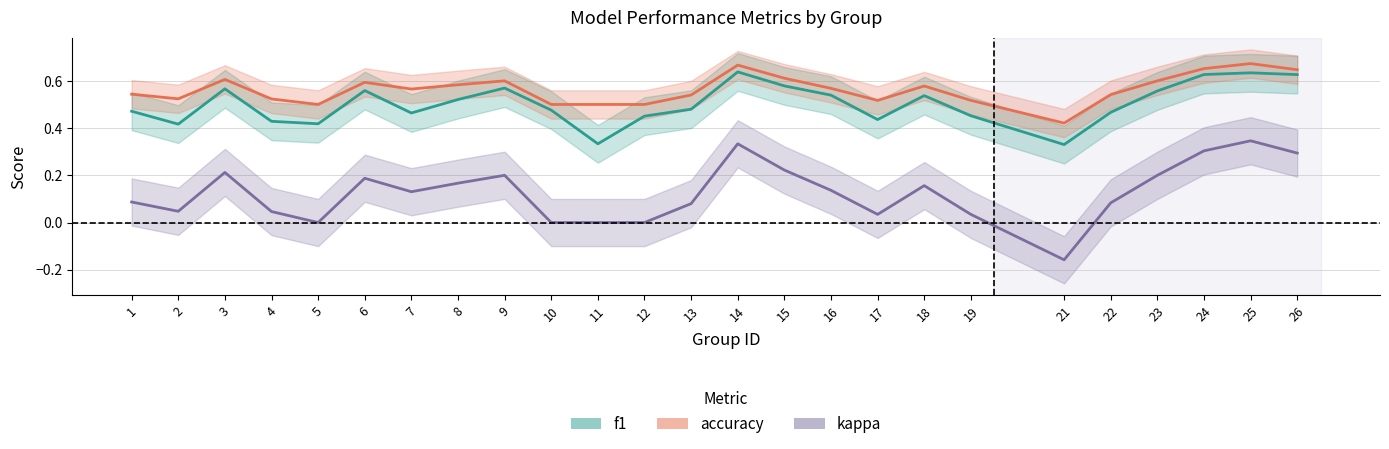

At 8, list the series in order from largest to smallest.

accuracy, f1, kappa